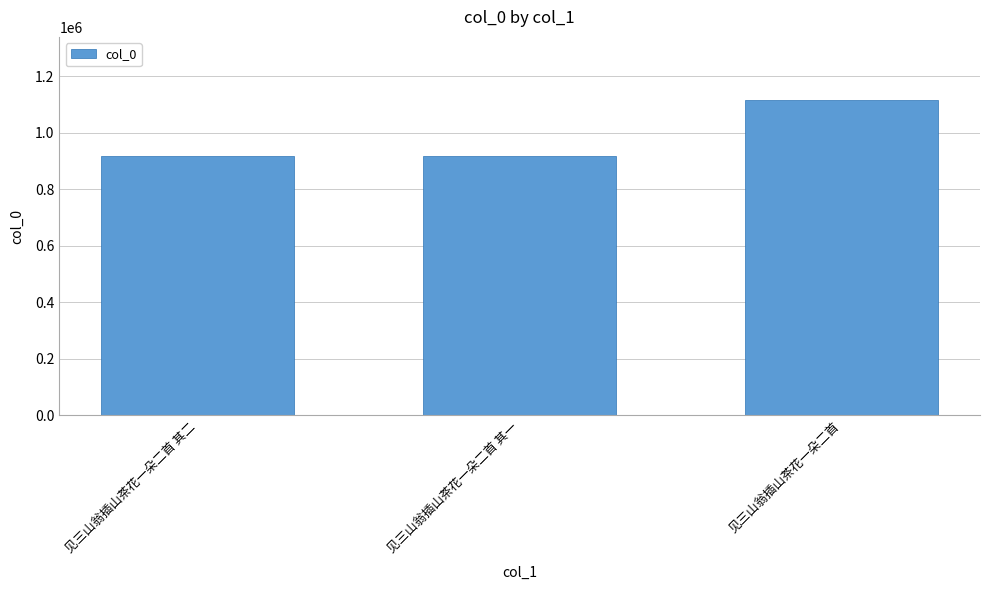

What is the ratio of the value at 见三山翁插山茶花一朵二首 to the value at 见三山翁插山茶花一朵二首 其一?

1.2